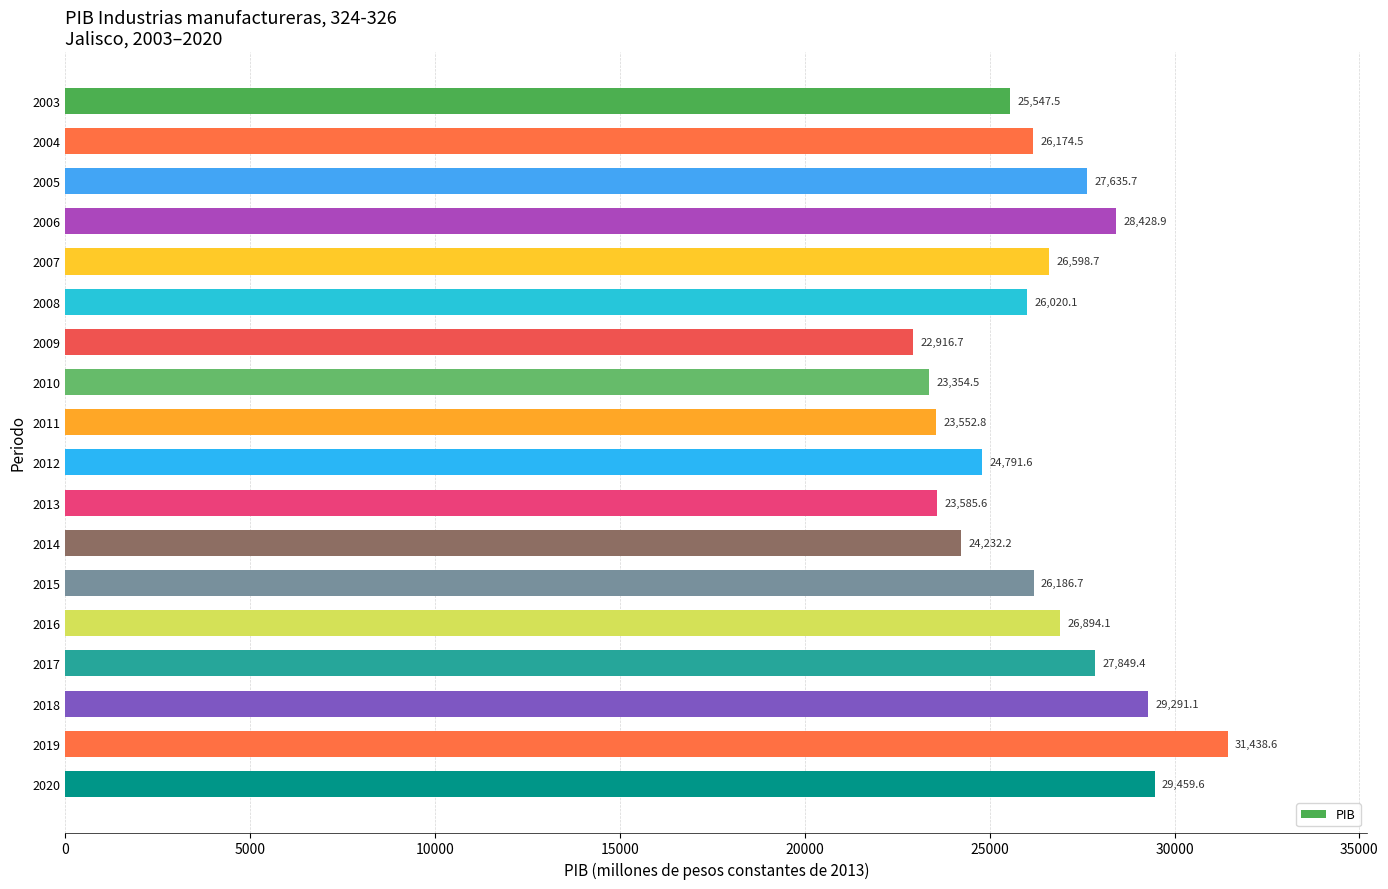

What is the sum of all values?

473958.3